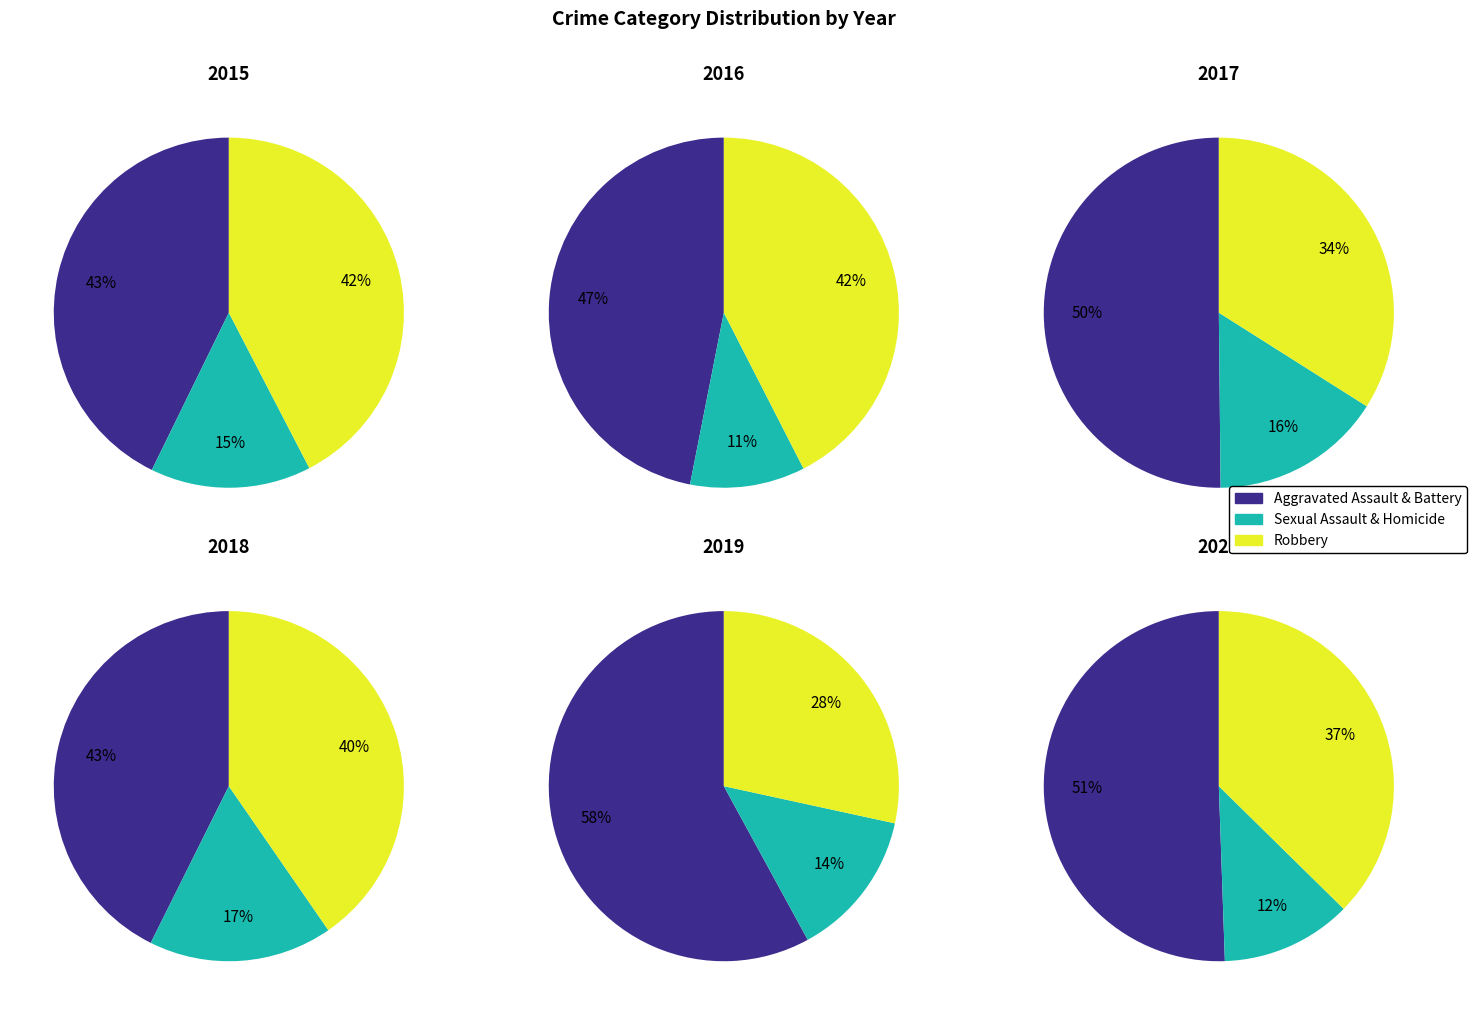

To the nearest percent, what portion does 2 represent?

11%